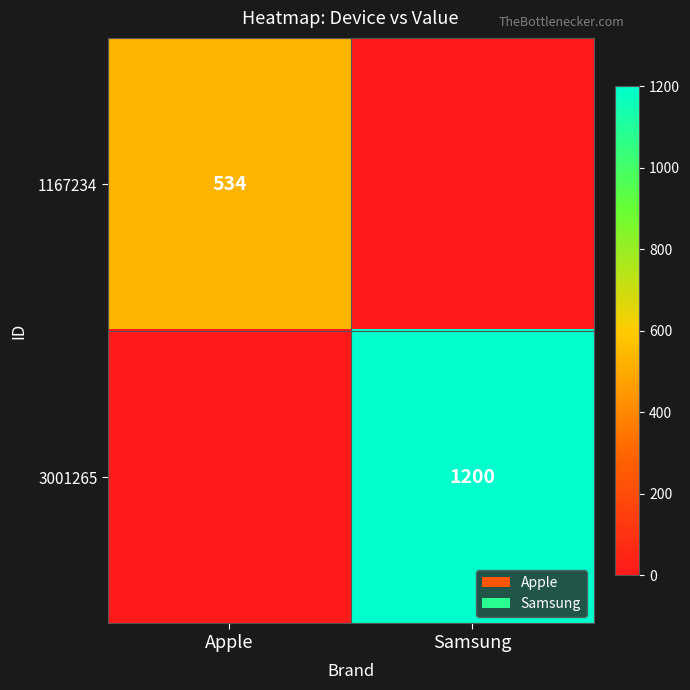

Is it true that 1167234 equals 312 at Apple?

False